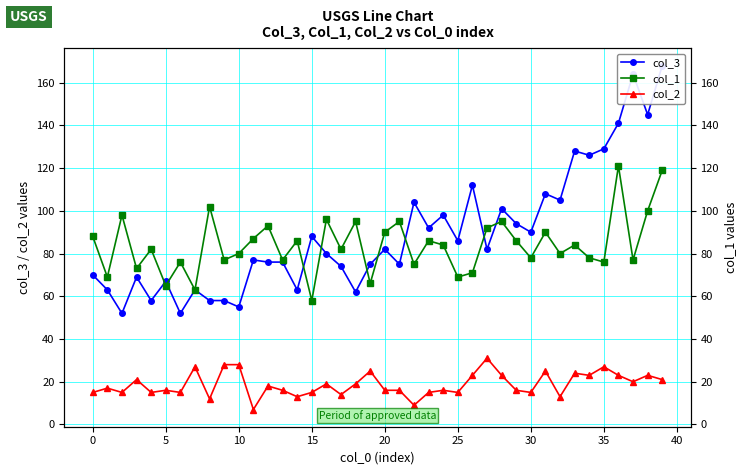

What is the average value of the col_2 series?

19